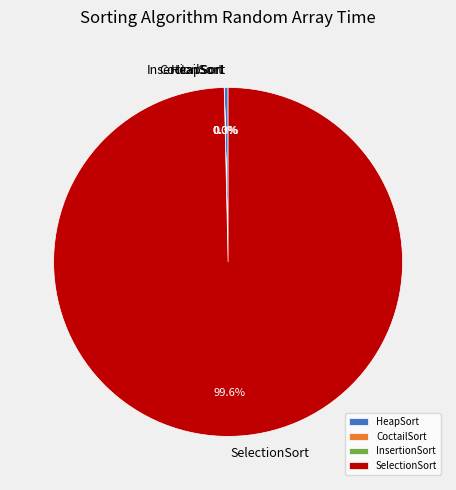

Between SelectionSort and HeapSort, which is larger?

SelectionSort